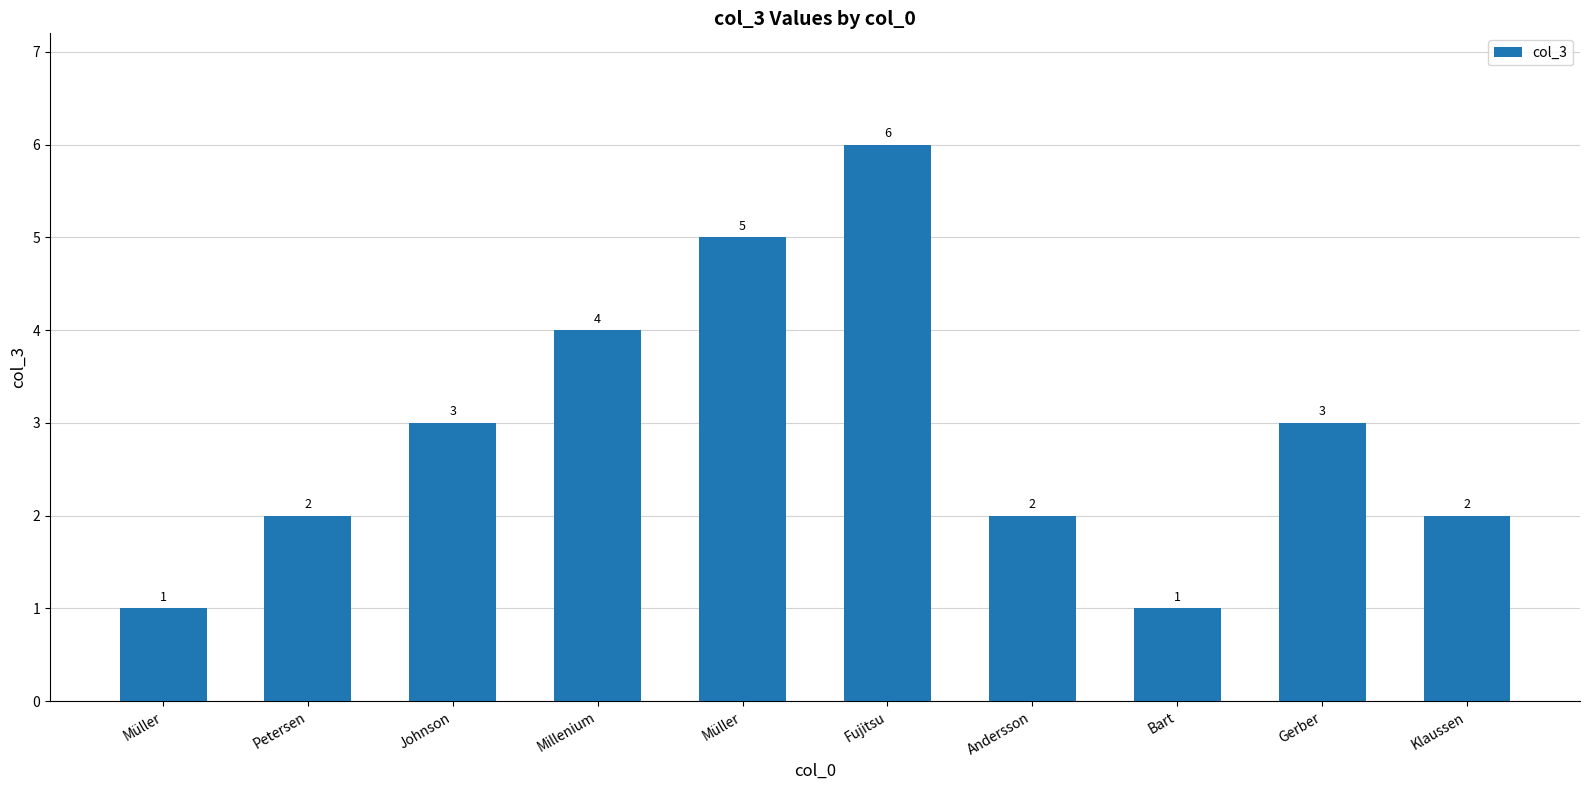

How many bars are there in total?

10